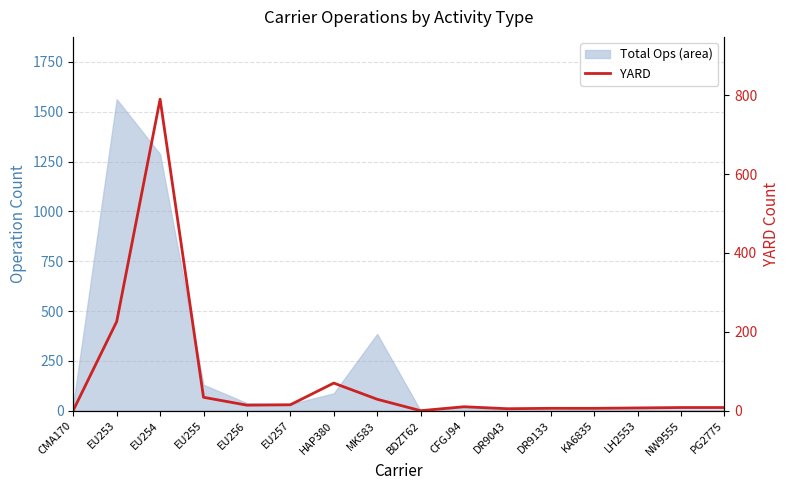

How many categories are shown in the chart?

16